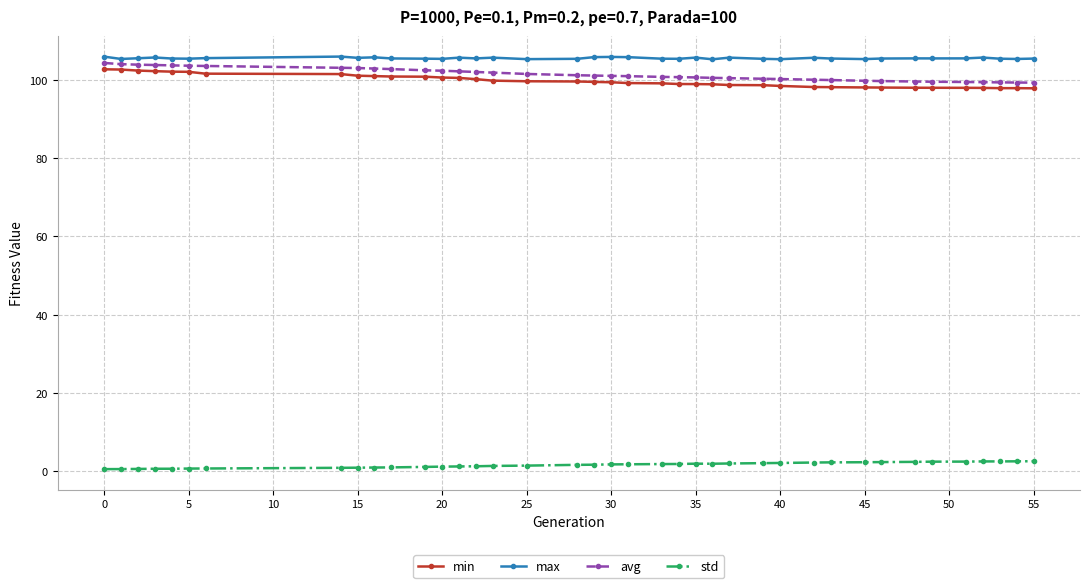

In std, how many points are lower than both neighbors (excluding endpoints)?

1